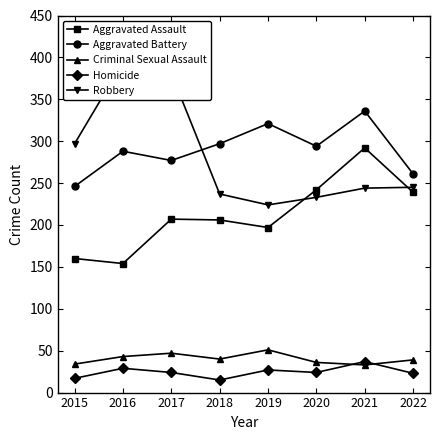

What is the minimum value for Aggravated Battery?

246